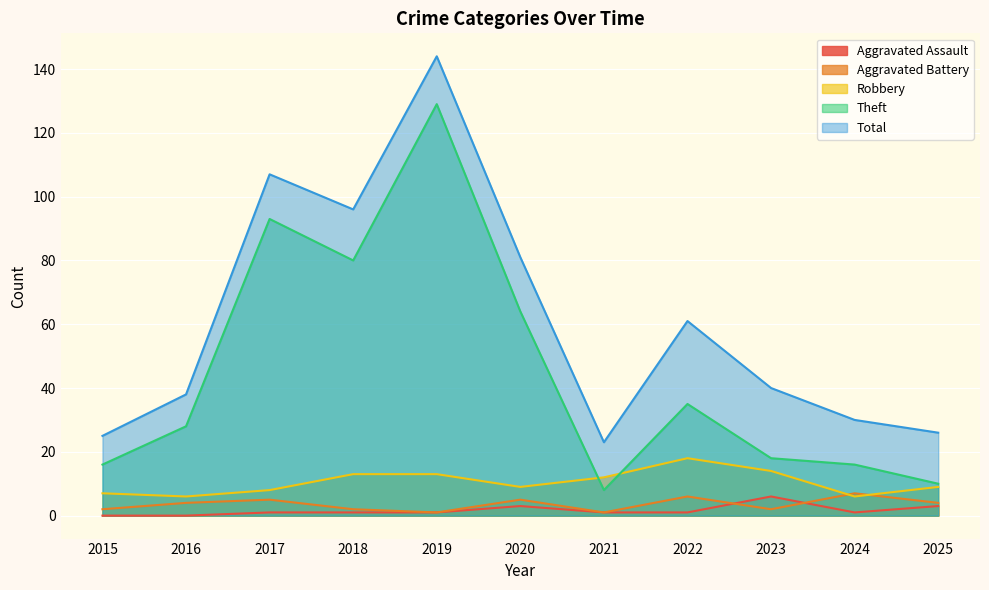

How many distinct data groups are displayed?

5